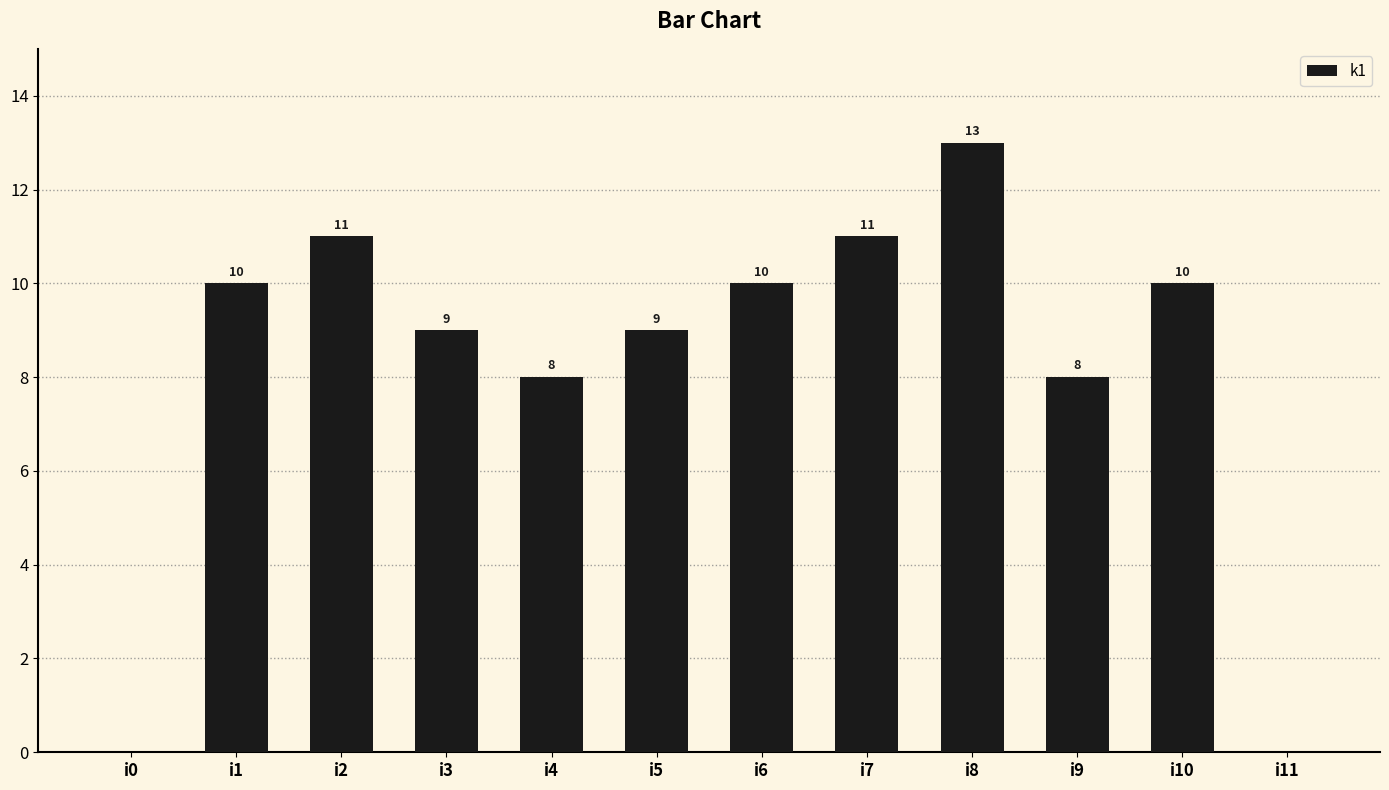

Read the value at i8, to the nearest 10.

10